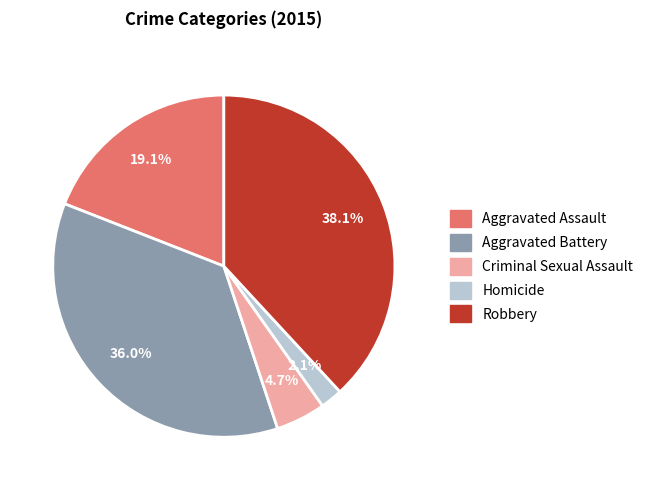

Approximately how many times larger is the value at Criminal Sexual Assault compared to Robbery?

0.1